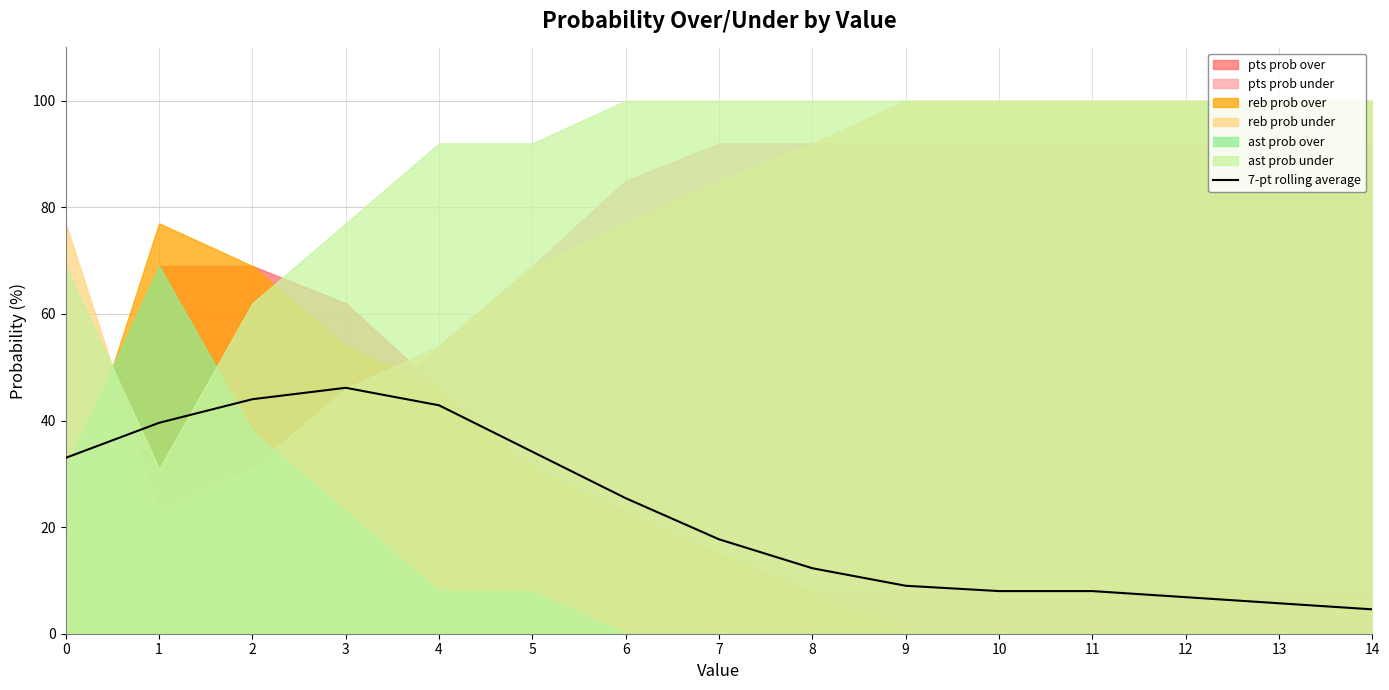

What is the greatest value displayed?

46.1